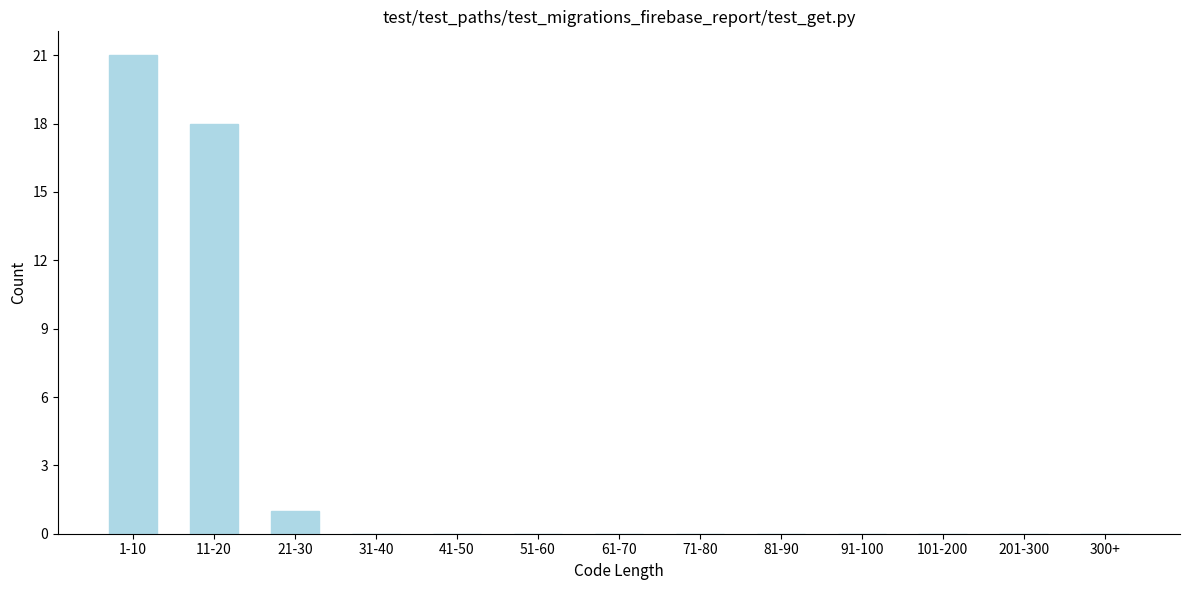

Reading left to right, extract all data points from this chart.

1-10=21	11-20=18	21-30=1	31-40=0	41-50=0	51-60=0	61-70=0	71-80=0	81-90=0	91-100=0	101-200=0	201-300=0	300+=0